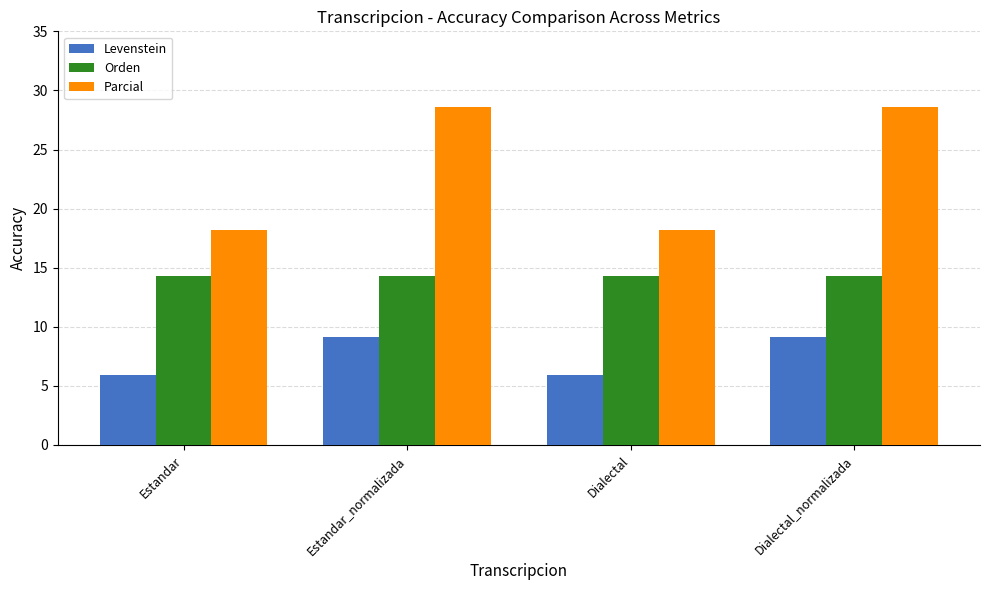

What is the average value of the Levenstein series?

7.5